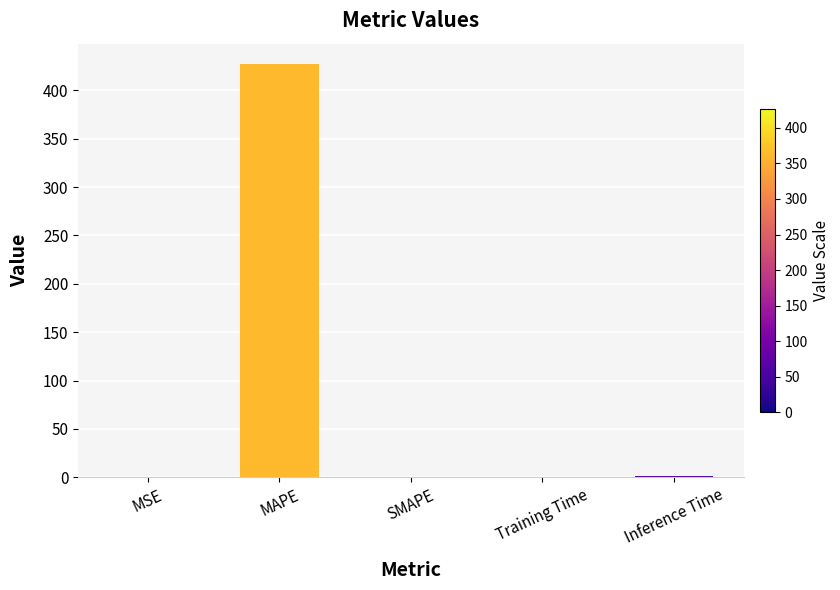

Which has a higher value, SMAPE or MAPE?

MAPE